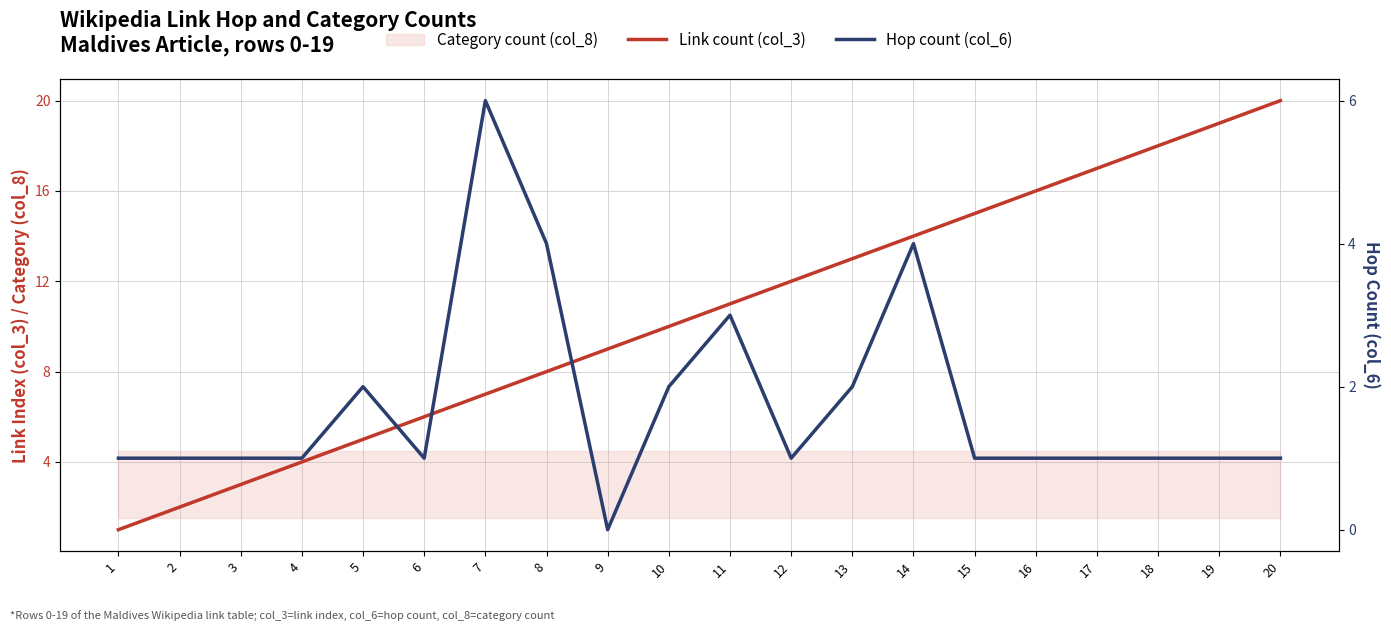

What is the value of the Link count (col_3) point at the 3rd from the left?

3